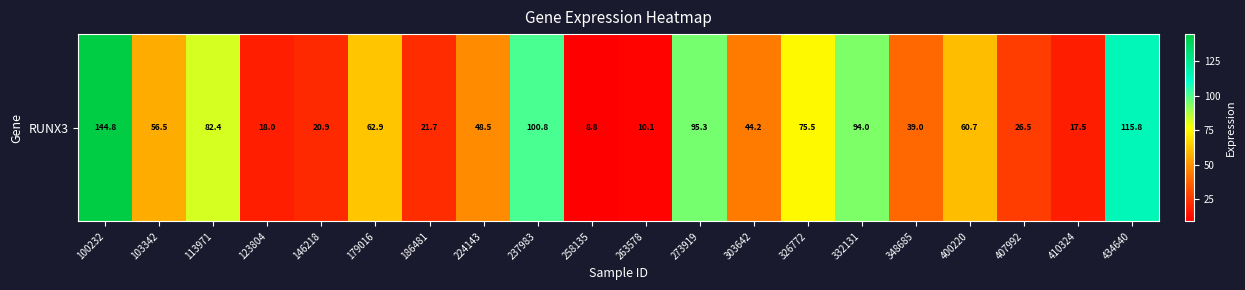

Count the number of data series in this chart.

1